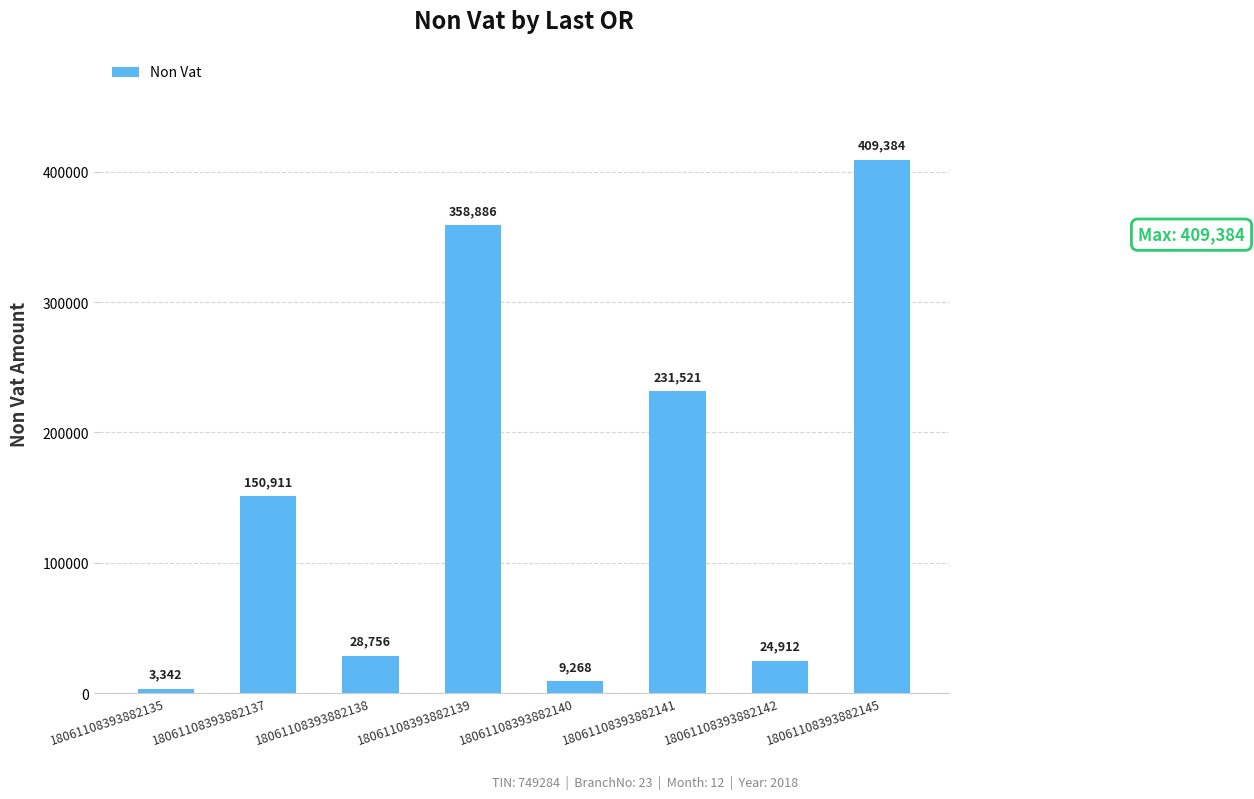

Does the chart contain any negative values?

No